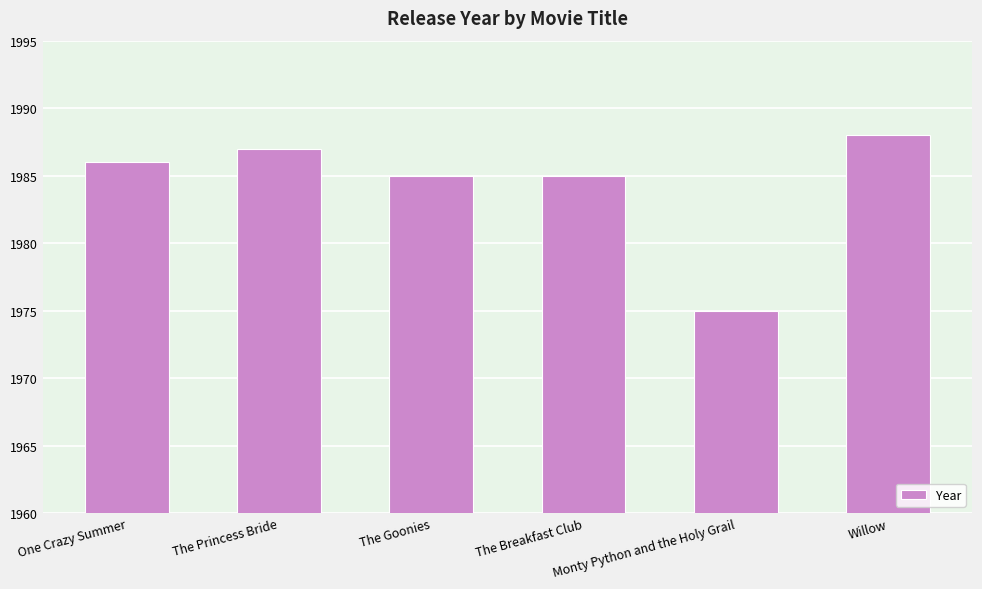

How many bars are there in total?

6